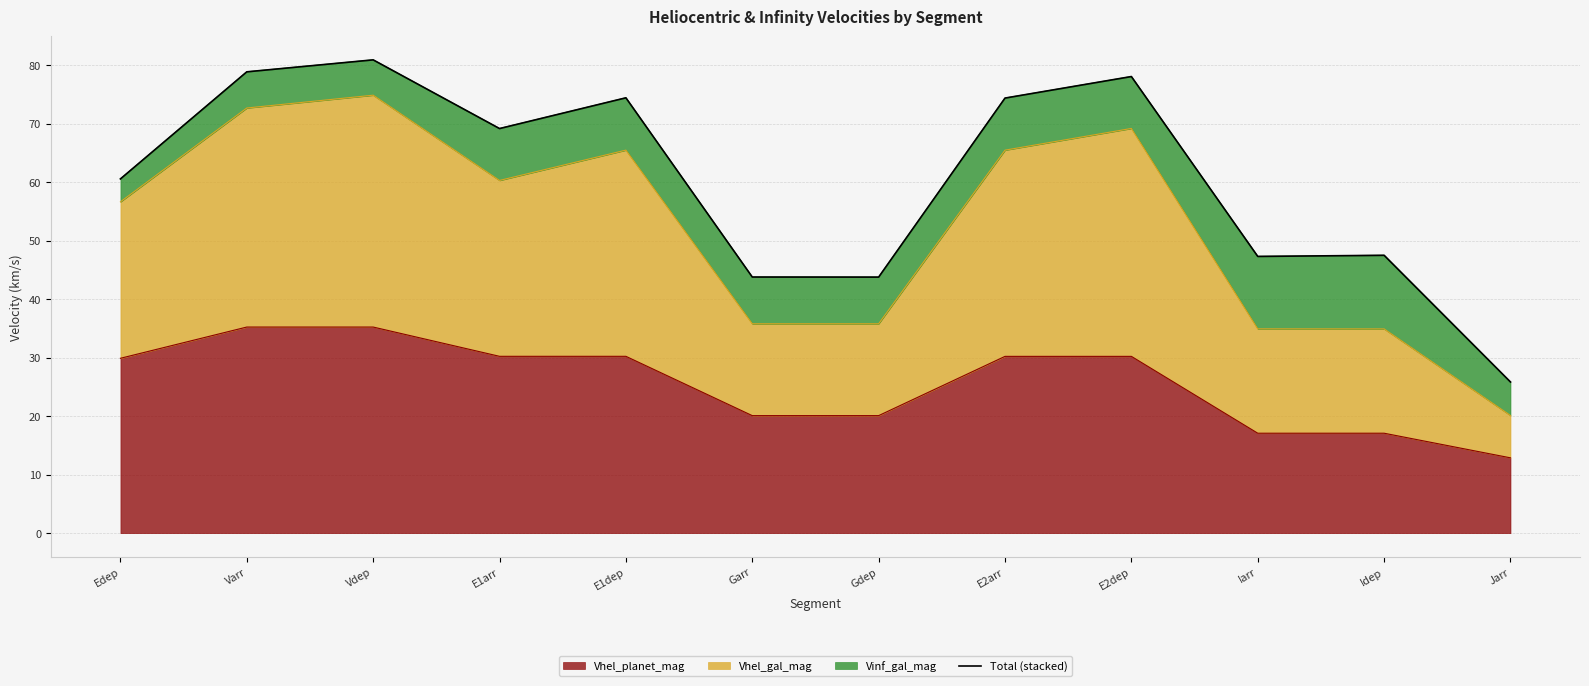

Is it true that the value at E1arr is 69.2?

True